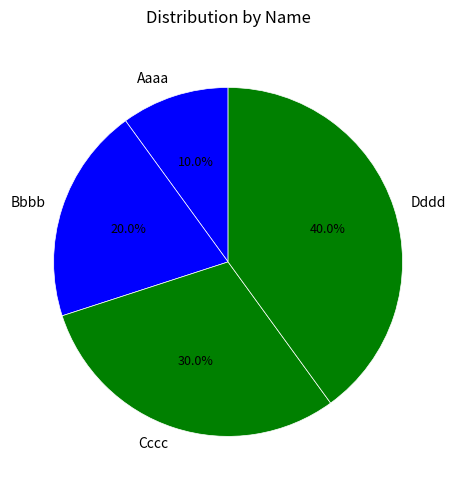

Approximately how many times larger is the value at Dddd compared to Aaaa?

4.0